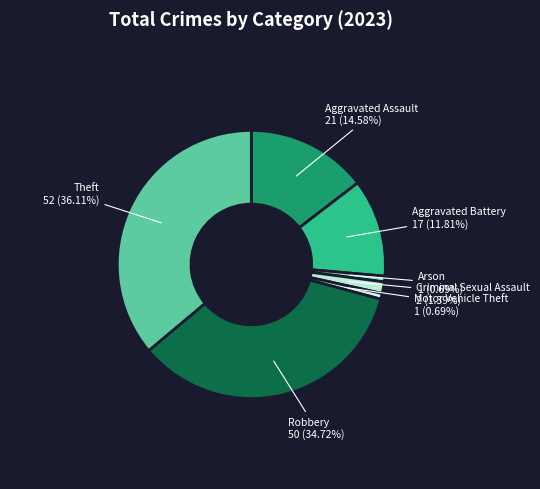

How many slices are in this pie chart?

7